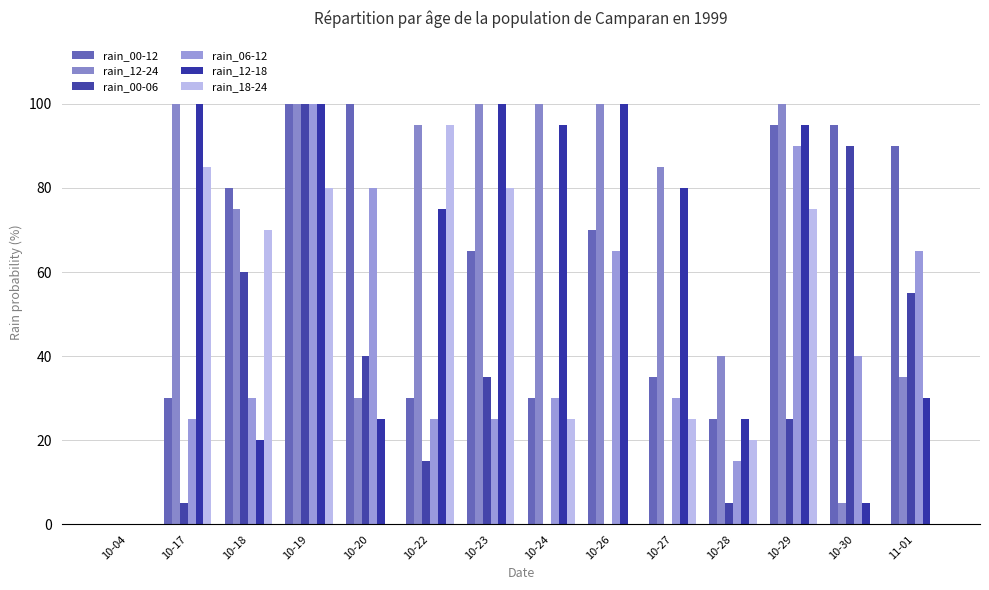

Which label corresponds to the smallest value in the chart?

10-04